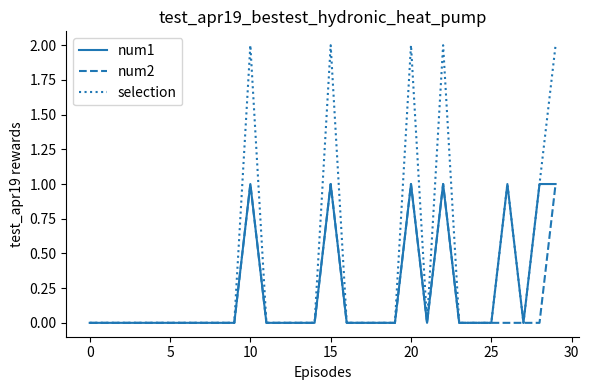

Which series has the largest range (max minus min)?

selection